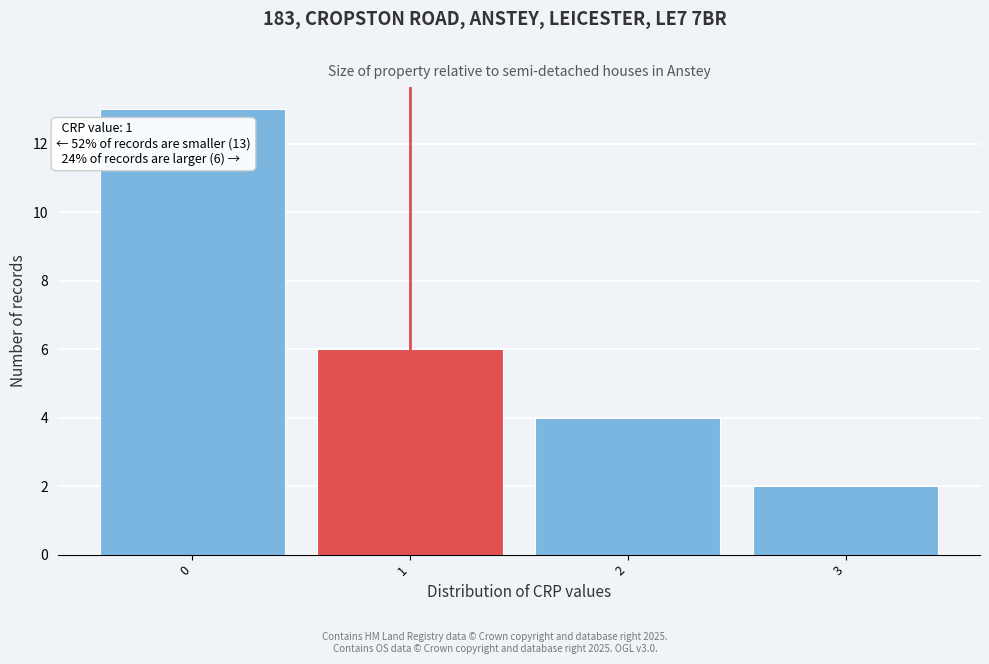

Reading right to left, list all the values displayed in this chart.

2	4	6	13